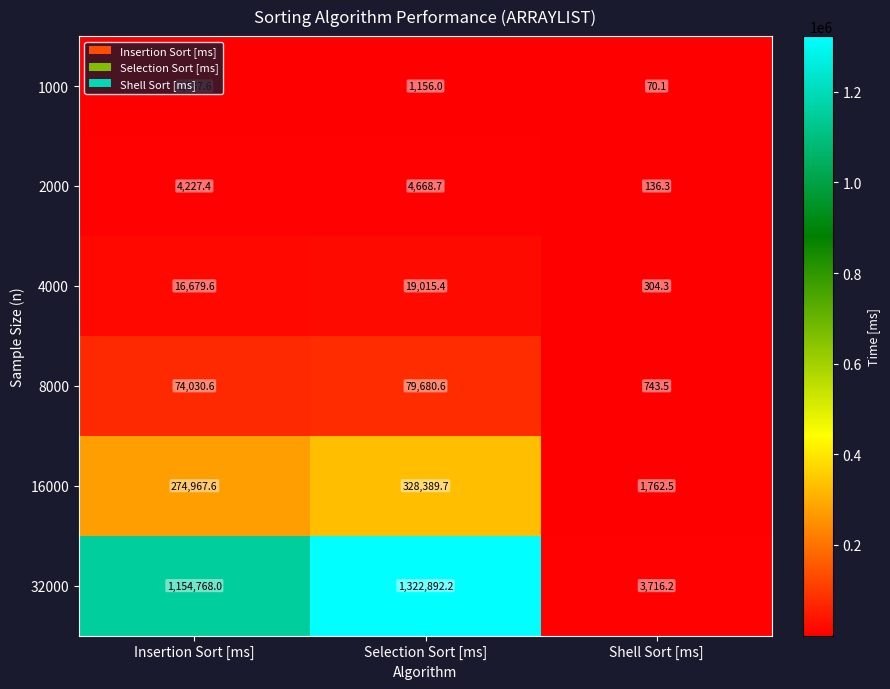

Which category has the lowest value across all series?

Shell Sort [ms]